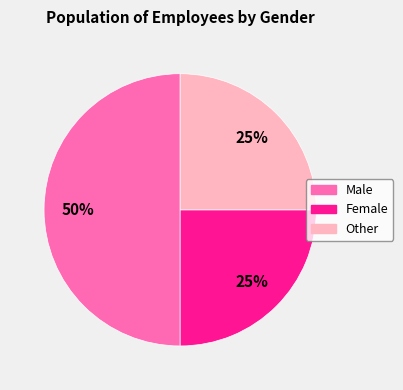

Does Other represent more than half of the total?

No